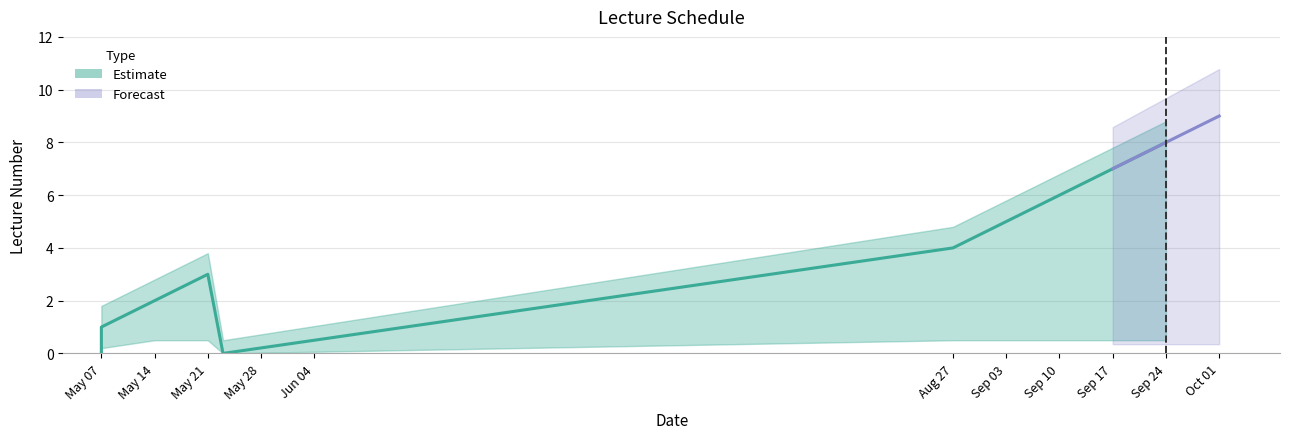

True or false: Lecture Number and Lecture Number Upper cross at least once.

False